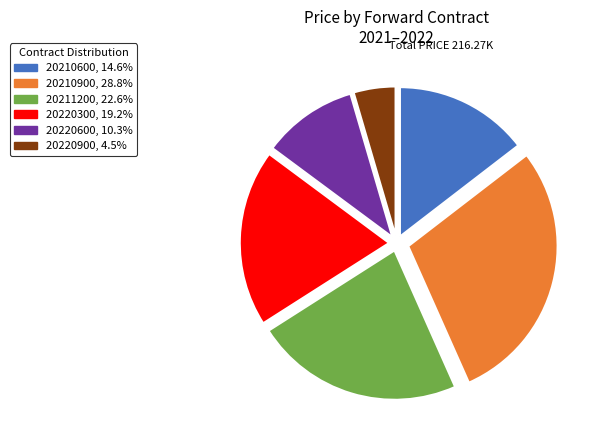

Is there any slice that represents more than half of the pie?

No